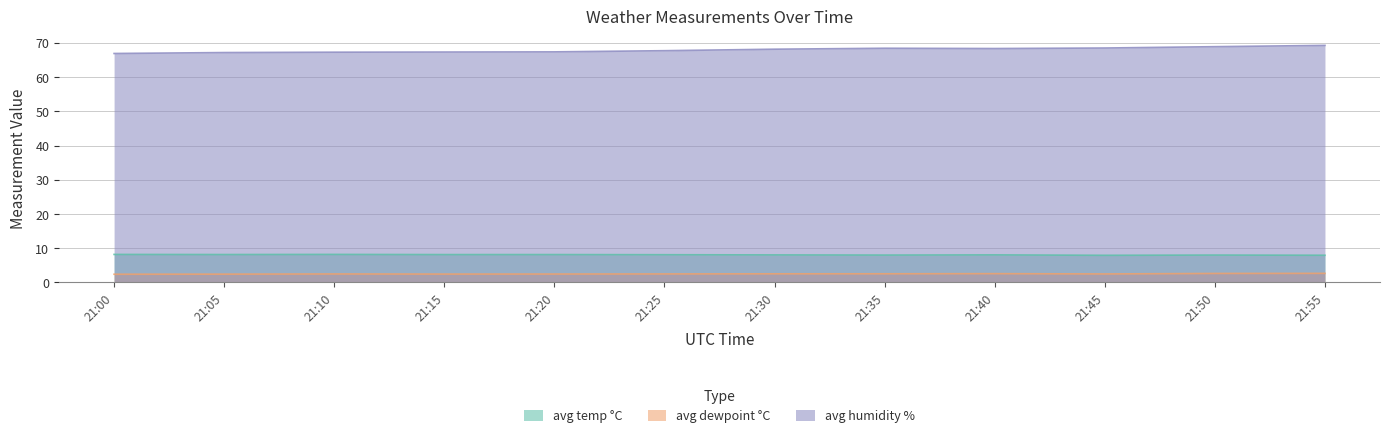

Where does the avg humidity % series first go above 68?

21:30